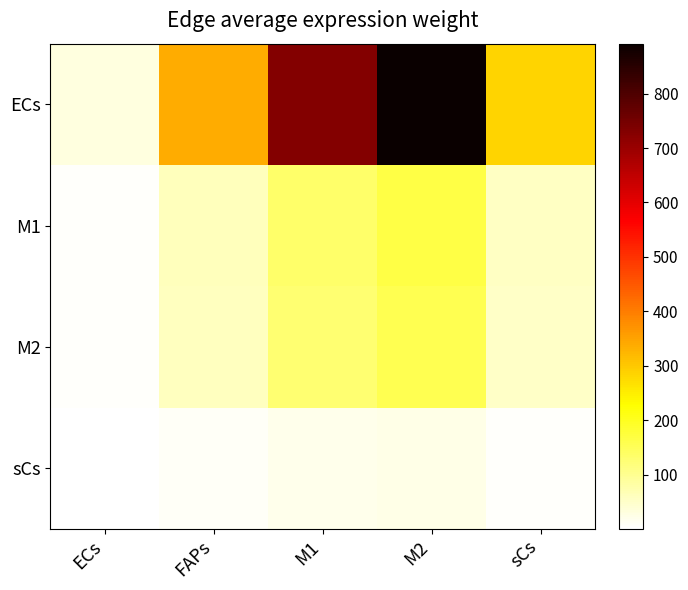

List the series in order of their peak value, highest first.

ECs, M1, M2, sCs